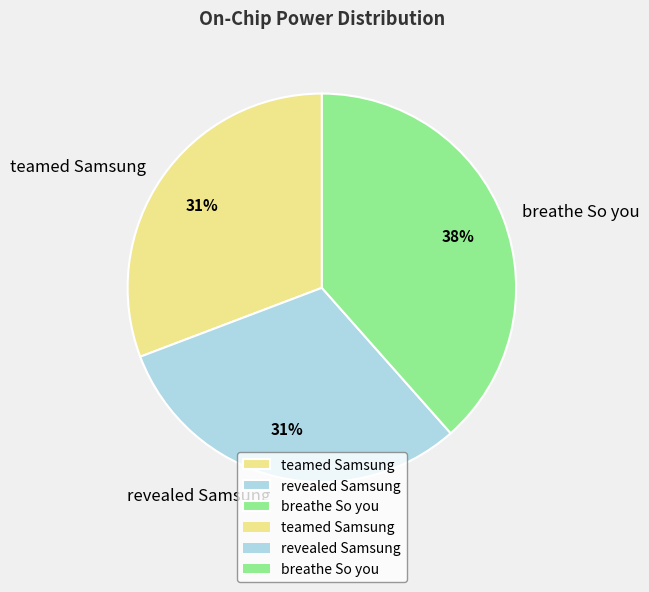

How many slices are in this pie chart?

3